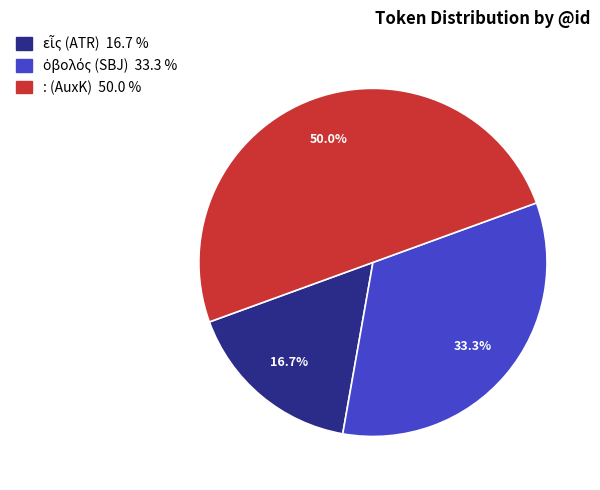

What percentage is NOT represented by : (AuxK) 50.0 %?

50.0%